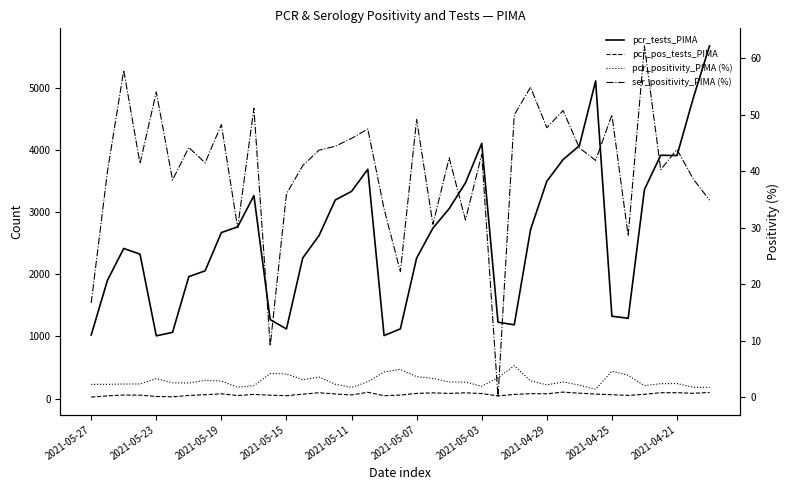

Which series has the largest total across all categories?

pcr_tests_PIMA